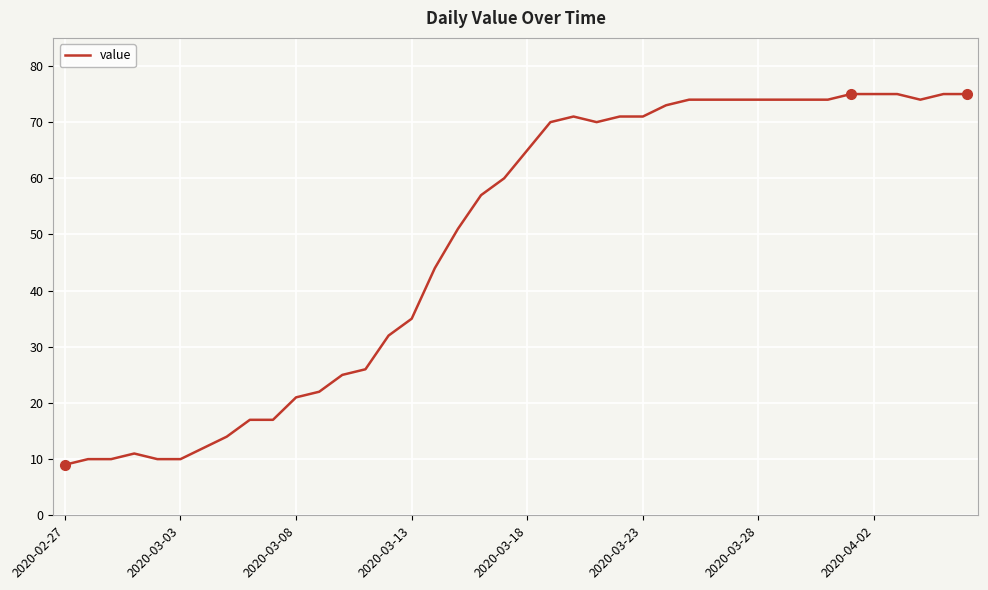

What is the difference between the maximum and minimum values?

66